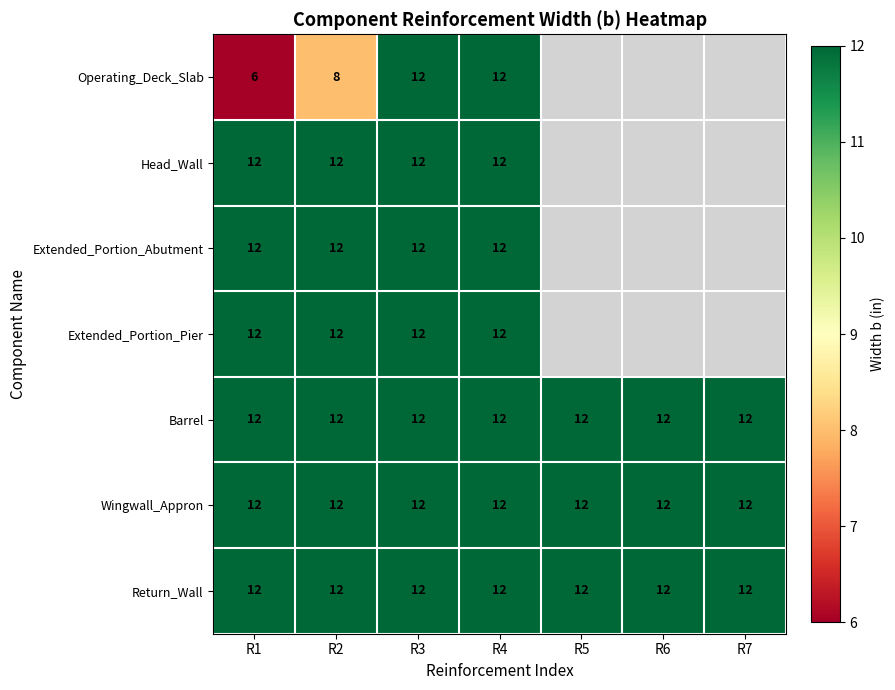

Which category has the lowest value across all series?

R1